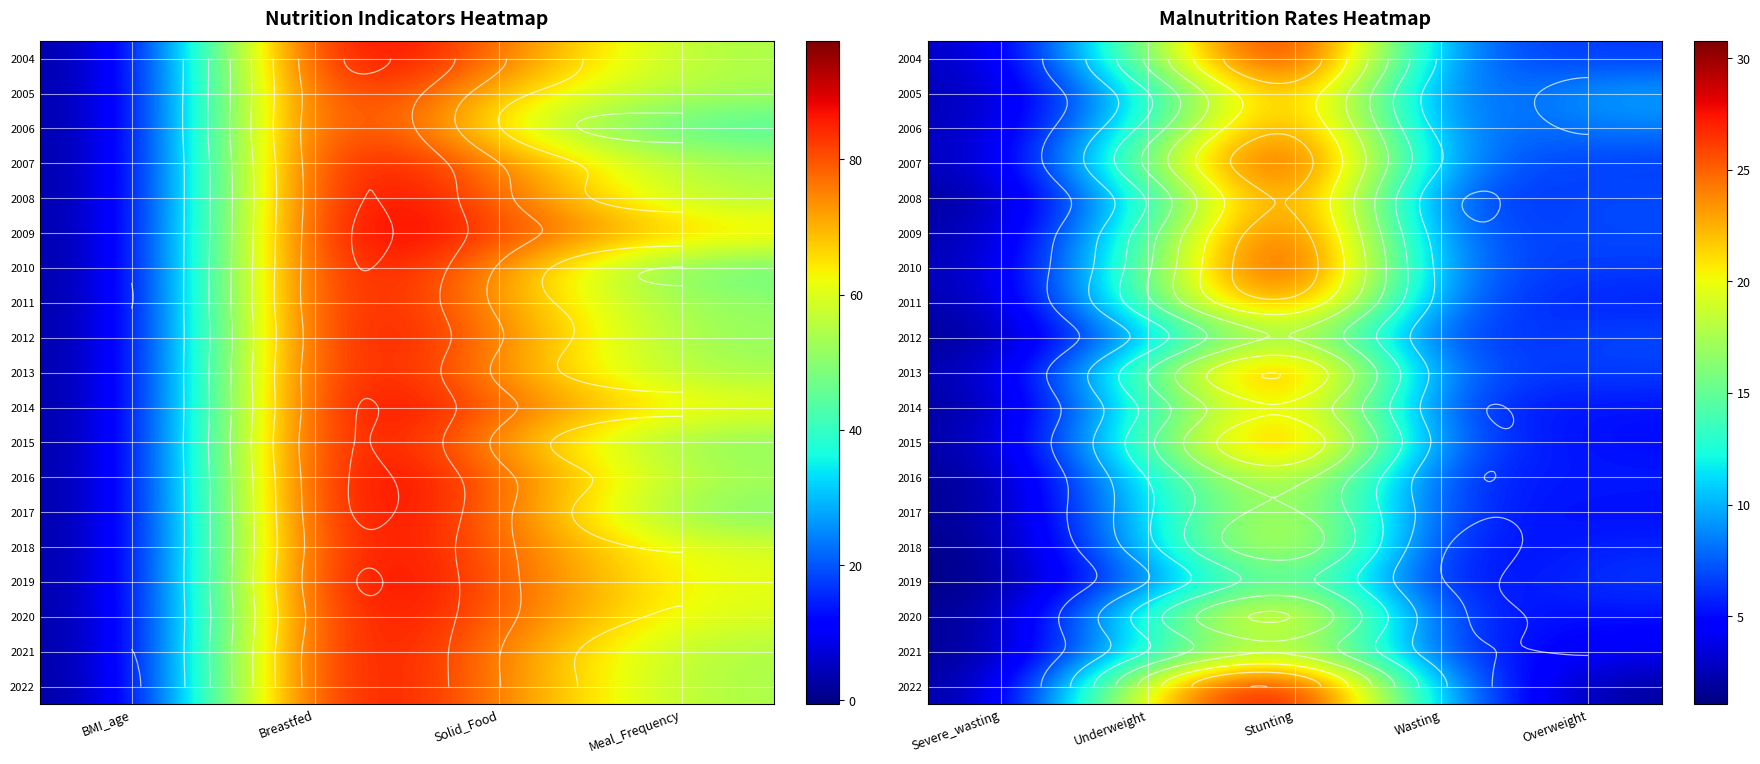

Rank the series by their maximum value, from lowest to highest.

2019, 2021, 2012, 2017, 2016, 2018, 2014, 2020, 2005, 2011, 2015, 2006, 2013, 2008, 2009, 2007, 2010, 2022, 2004